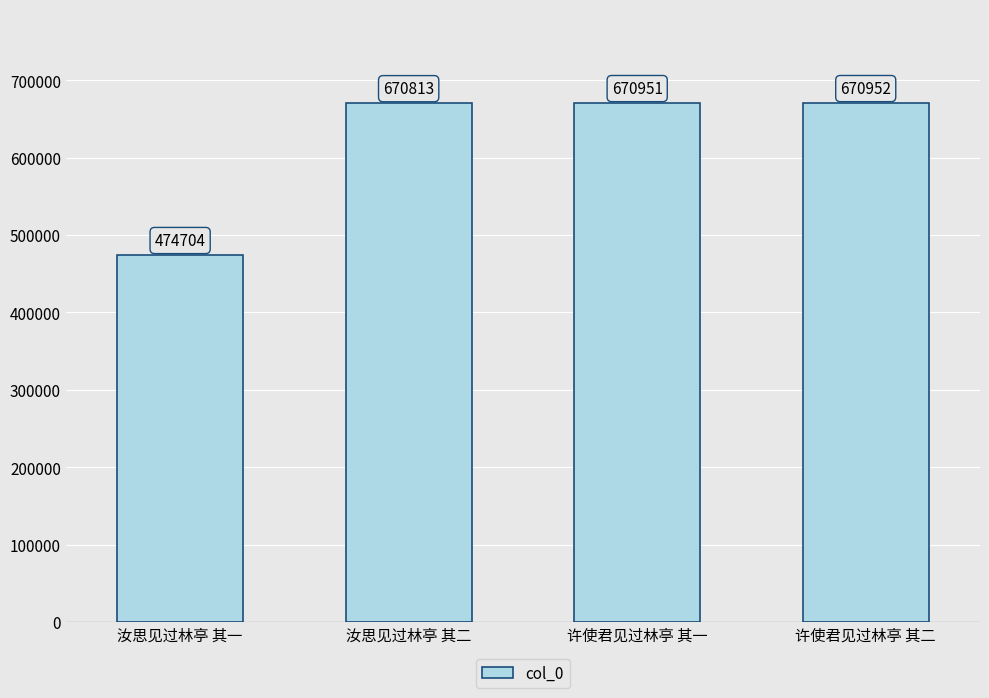

Does the chart contain stacked bars?

No